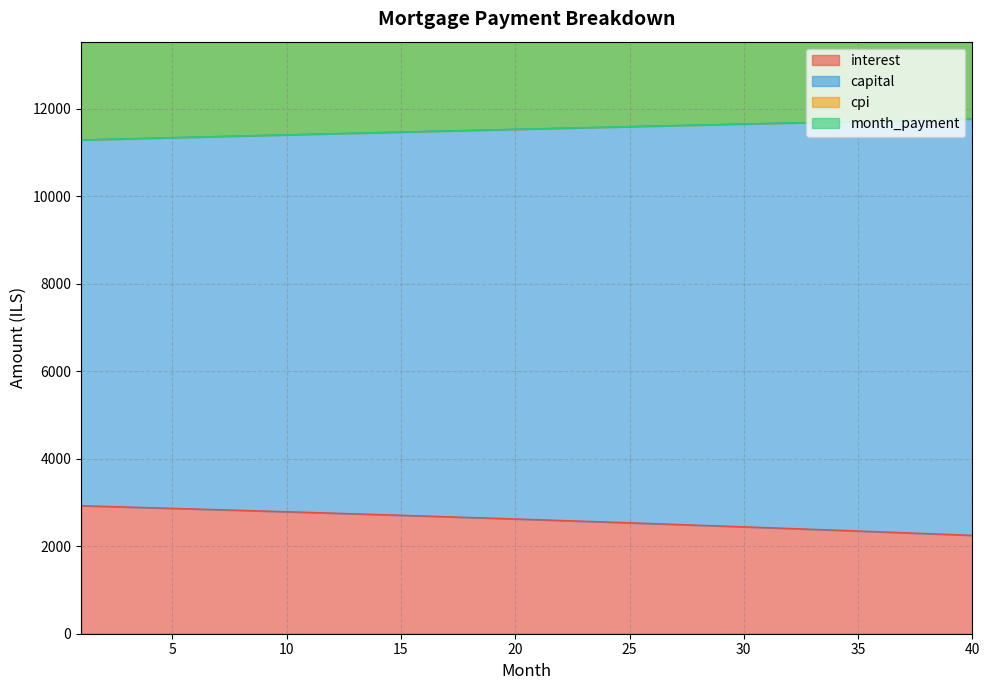

True or false: interest has more than 1 interior local peaks.

False